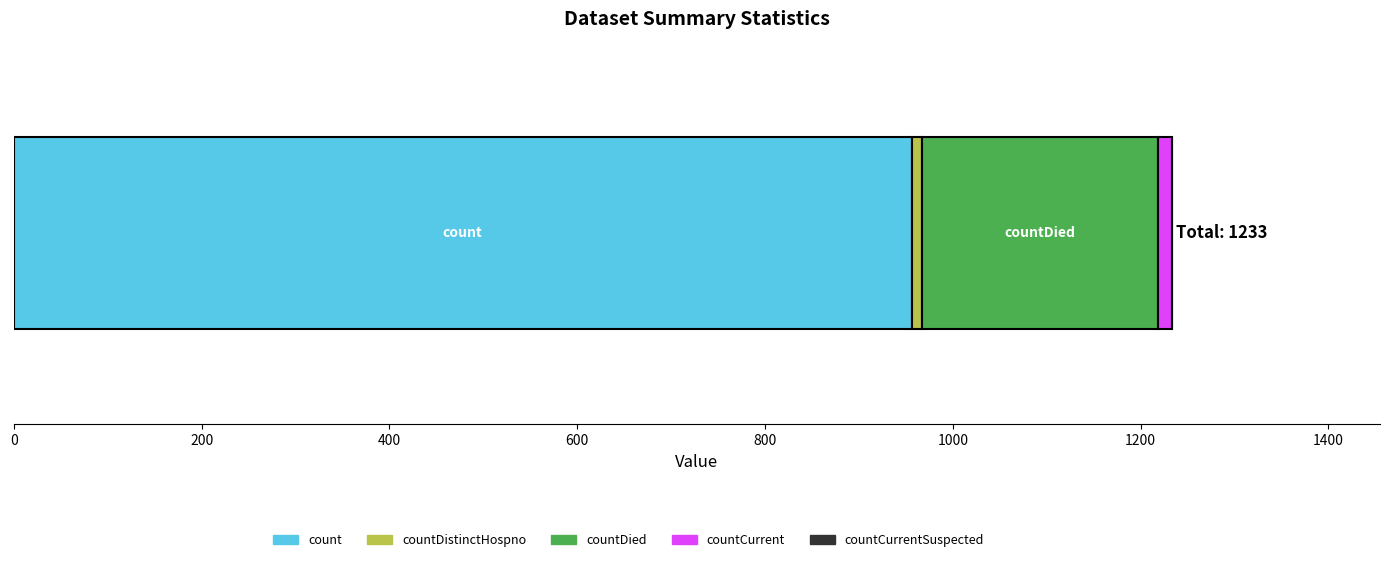

How many series are shown in this chart?

4